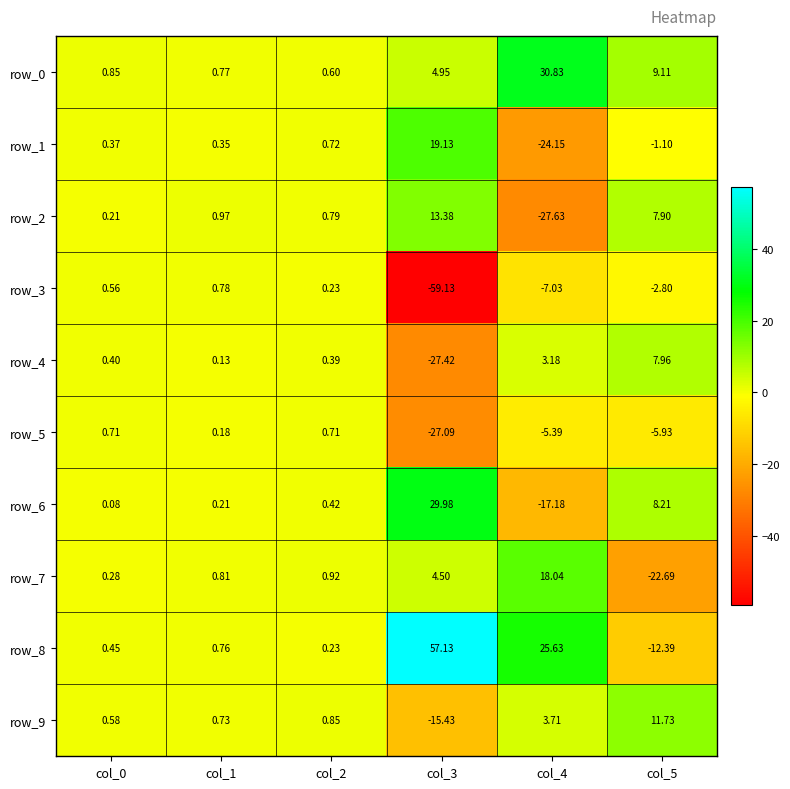

Reading right to left, extract all data points from this chart.

row_0: col_5=9.1	col_4=30.8	col_3=5.0	col_2=0.6	col_1=0.8	col_0=0.8
row_1: col_5=-1.1	col_4=-24.1	col_3=19.1	col_2=0.7	col_1=0.3	col_0=0.4
row_2: col_5=7.9	col_4=-27.6	col_3=13.4	col_2=0.8	col_1=1.0	col_0=0.2
row_3: col_5=-2.8	col_4=-7.0	col_3=-59.1	col_2=0.2	col_1=0.8	col_0=0.6
row_4: col_5=8.0	col_4=3.2	col_3=-27.4	col_2=0.4	col_1=0.1	col_0=0.4
row_5: col_5=-5.9	col_4=-5.4	col_3=-27.1	col_2=0.7	col_1=0.2	col_0=0.7
row_6: col_5=8.2	col_4=-17.2	col_3=30.0	col_2=0.4	col_1=0.2	col_0=0.1
row_7: col_5=-22.7	col_4=18.0	col_3=4.5	col_2=0.9	col_1=0.8	col_0=0.3
row_8: col_5=-12.4	col_4=25.6	col_3=57.1	col_2=0.2	col_1=0.8	col_0=0.4
row_9: col_5=11.7	col_4=3.7	col_3=-15.4	col_2=0.9	col_1=0.7	col_0=0.6